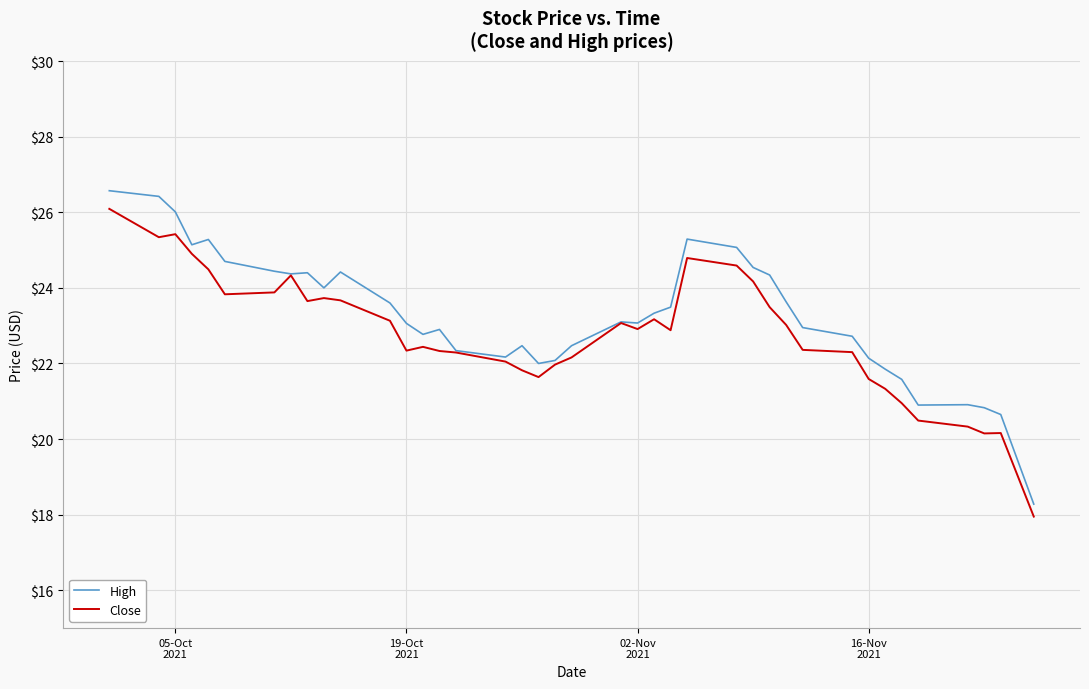

Which series has the largest range (max minus min)?

High